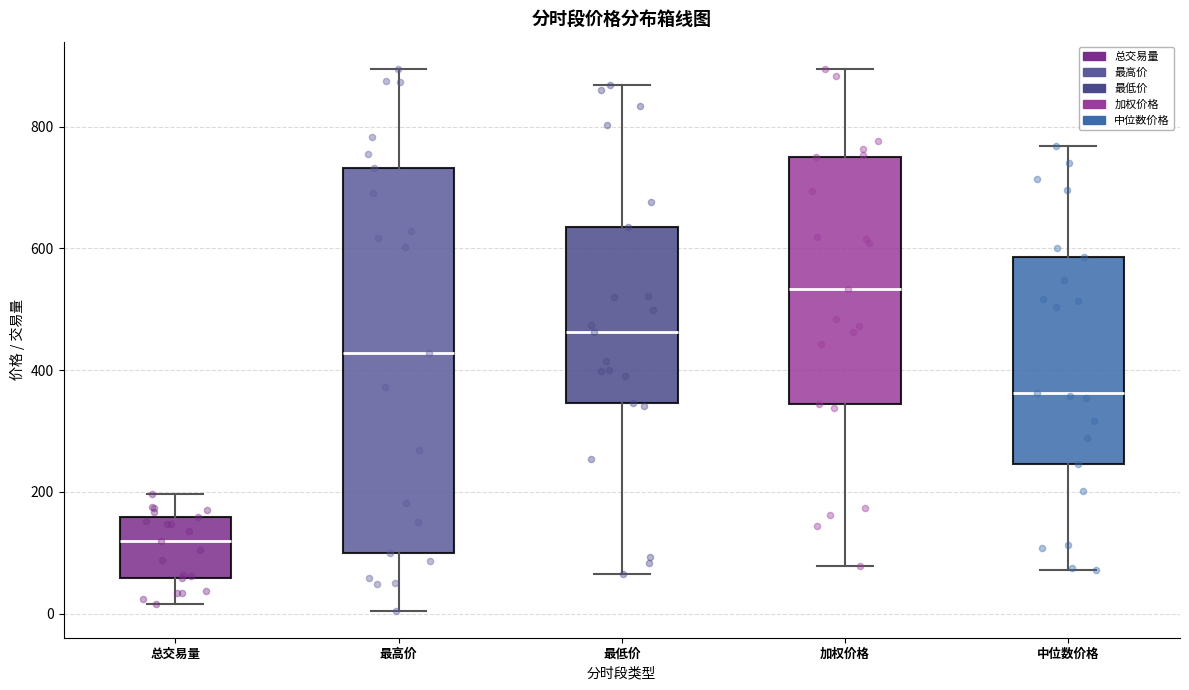

Reading left to right, read every box against the y-axis: the position of its median line, the range the box covers, and the ends of its whiskers. The values are not printed on the chart, so give them approximately, as read against the axis.

总交易量: median 120, box 60 to 160, whiskers 20 to 200
最高价: median 420, box 100 to 740, whiskers 0 to 900
最低价: median 460, box 340 to 640, whiskers 60 to 860
加权价格: median 540, box 340 to 760, whiskers 80 to 900
中位数价格: median 360, box 240 to 580, whiskers 80 to 760